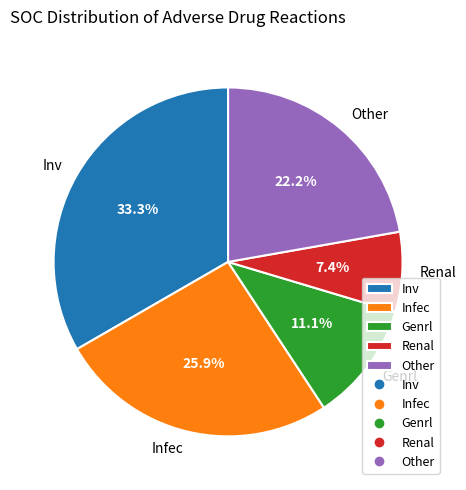

Which category has the biggest portion of the pie?

Inv